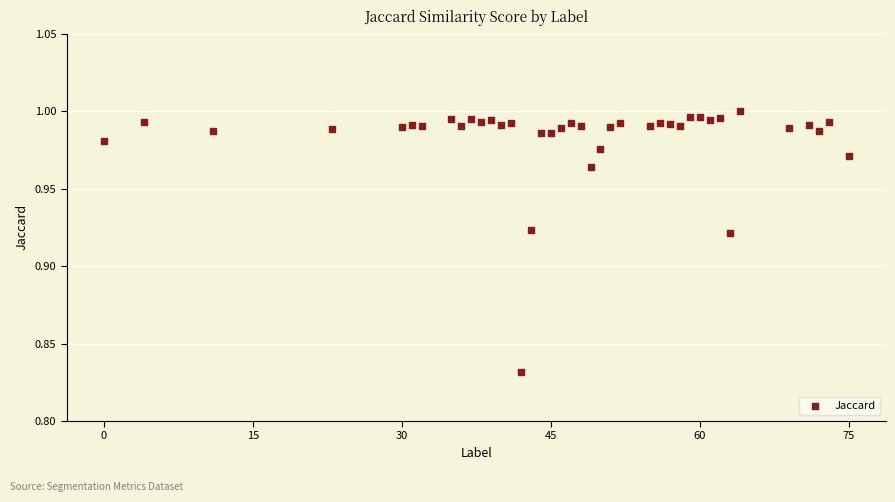

What is the range of X values (max minus min)?

75.0